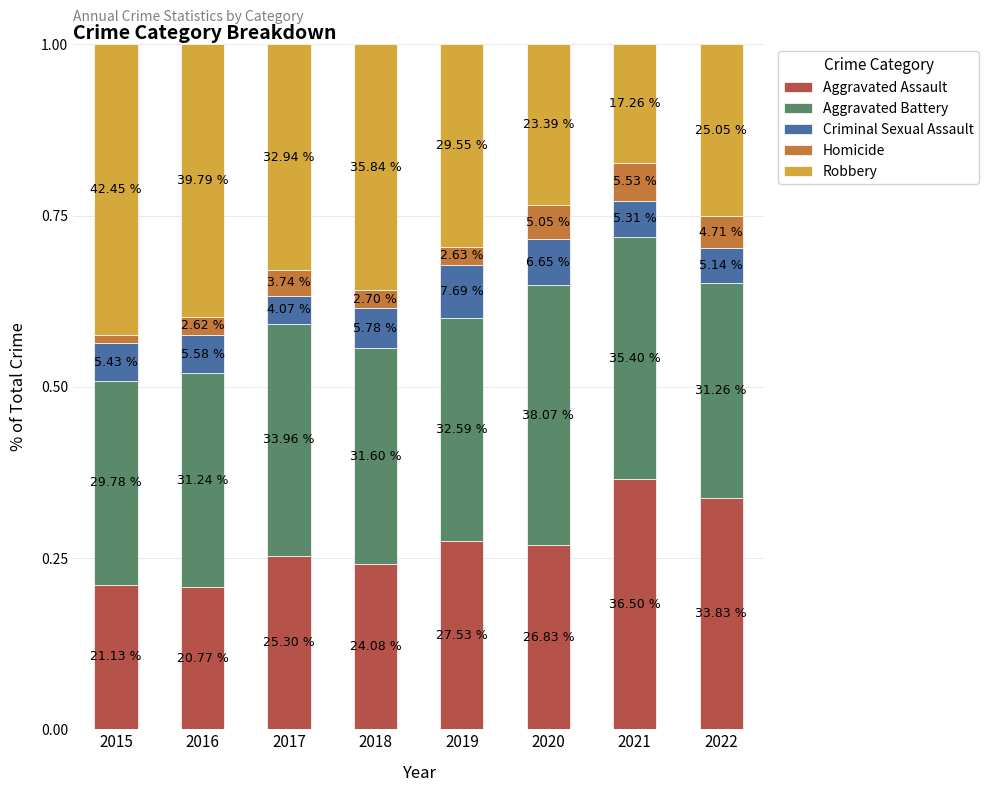

Is it true that Homicide equals 0.0 at 2015?

True